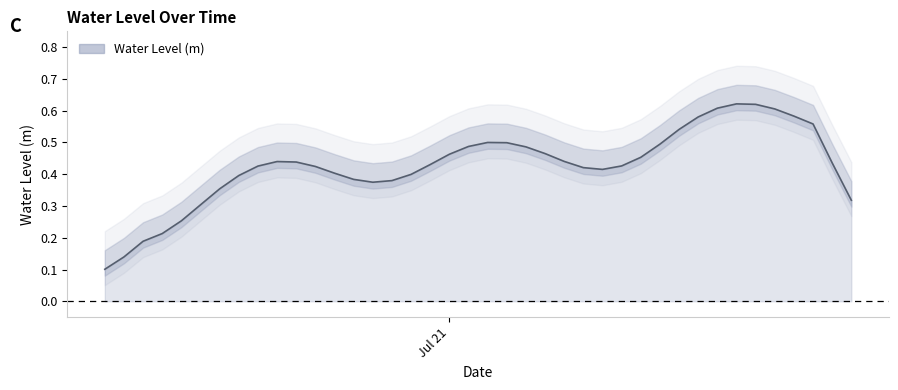

What is the average value?

0.4